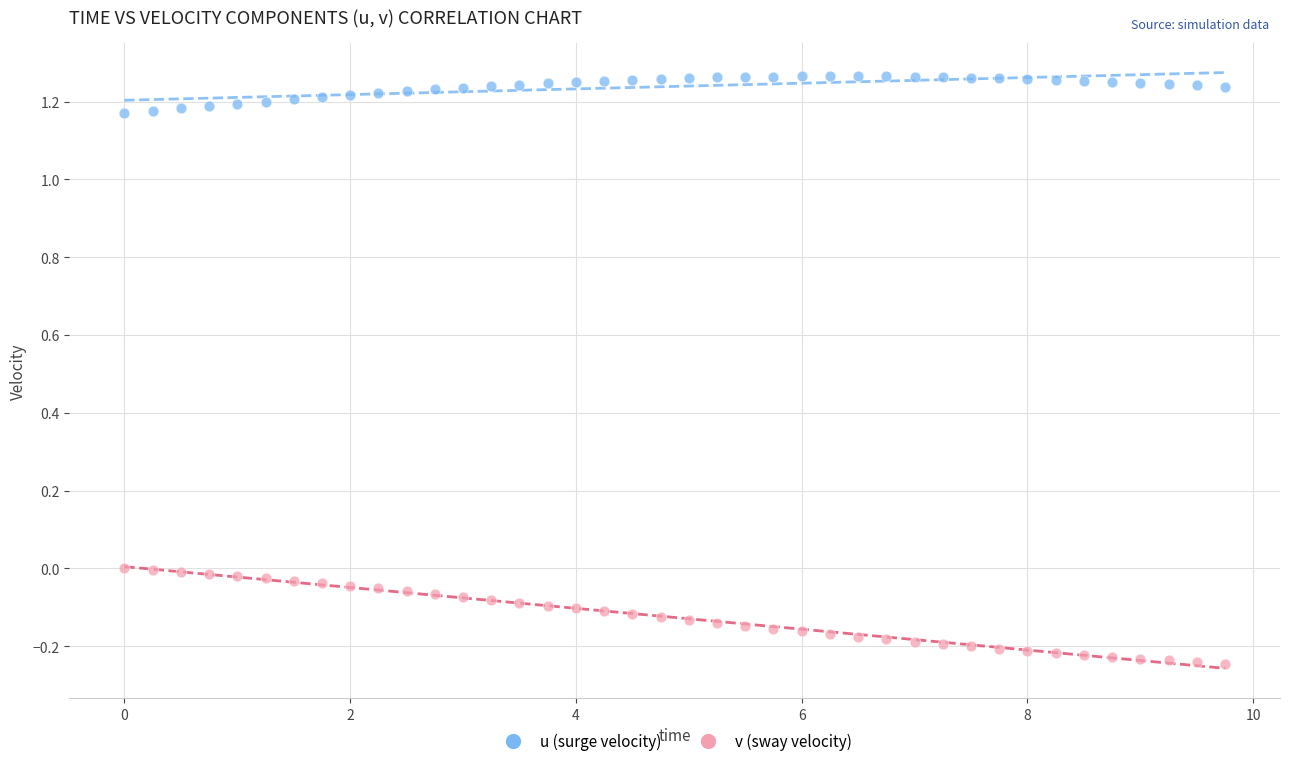

Which series has the largest Y range (max minus min)?

v (sway velocity)